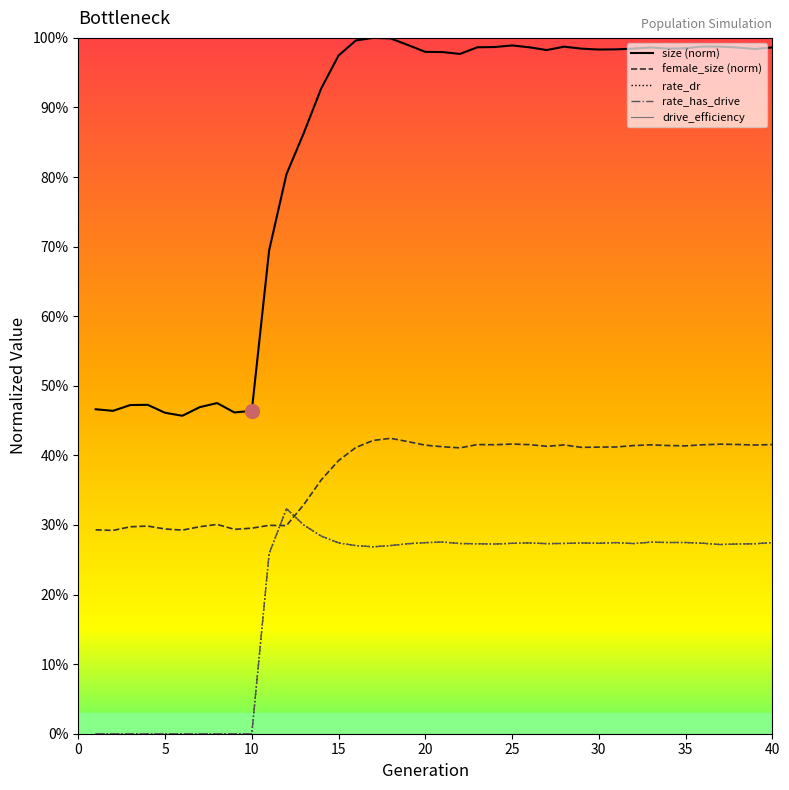

Rank the series by their maximum value, from lowest to highest.

drive_efficiency, rate_dr, rate_has_drive, female_size (norm), size (norm)